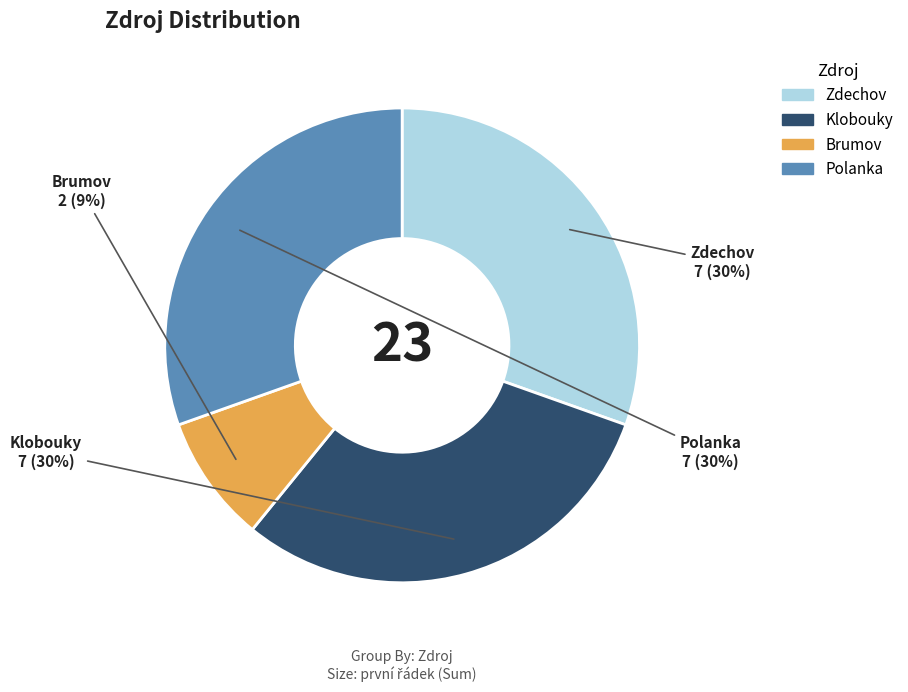

Does Brumov account for over 50% of the chart?

No